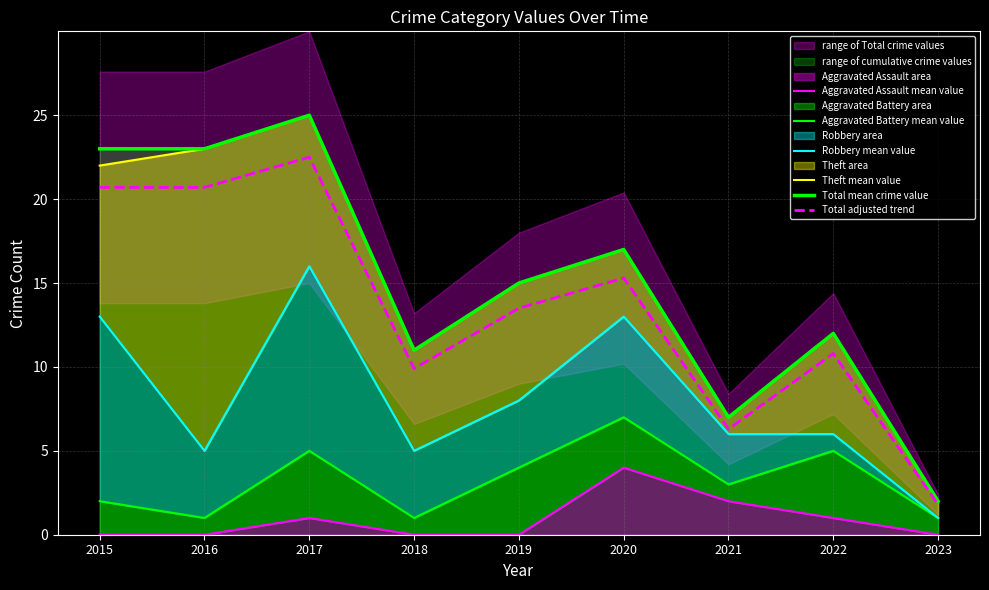

Reading left to right, extract all data points from this chart.

Aggravated Assault mean value: 0.0	0.0	1.0	0.0	0.0	4.0	2.0	1.0	0.0
Aggravated Battery mean value: 2.0	1.0	5.0	1.0	4.0	7.0	3.0	5.0	1.0
Robbery mean value: 13.0	5.0	16.0	5.0	8.0	13.0	6.0	6.0	1.0
Theft mean value: 22.0	23.0	25.0	11.0	15.0	17.0	7.0	12.0	2.0
Total mean crime value: 23.0	23.0	25.0	11.0	15.0	17.0	7.0	12.0	2.0
Total adjusted trend: 20.7	20.7	22.5	9.9	13.5	15.3	6.3	10.8	1.8